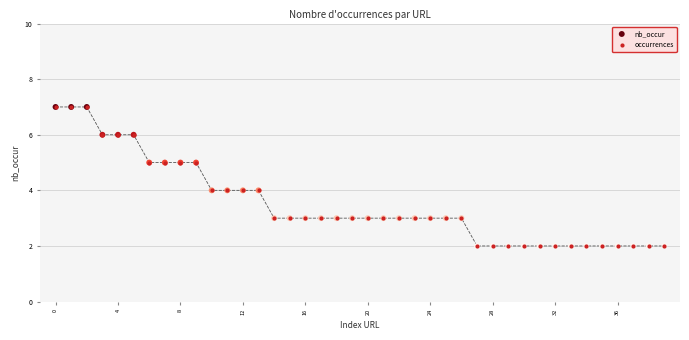

What is the maximum value shown in the chart?

7